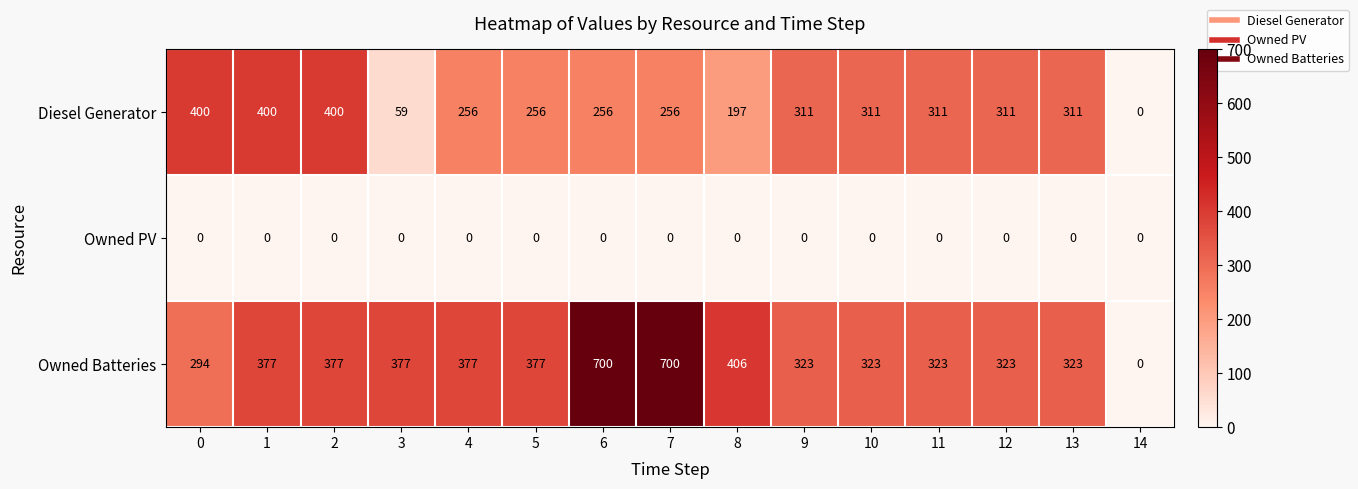

What is the highest value of the Diesel Generator series?

400